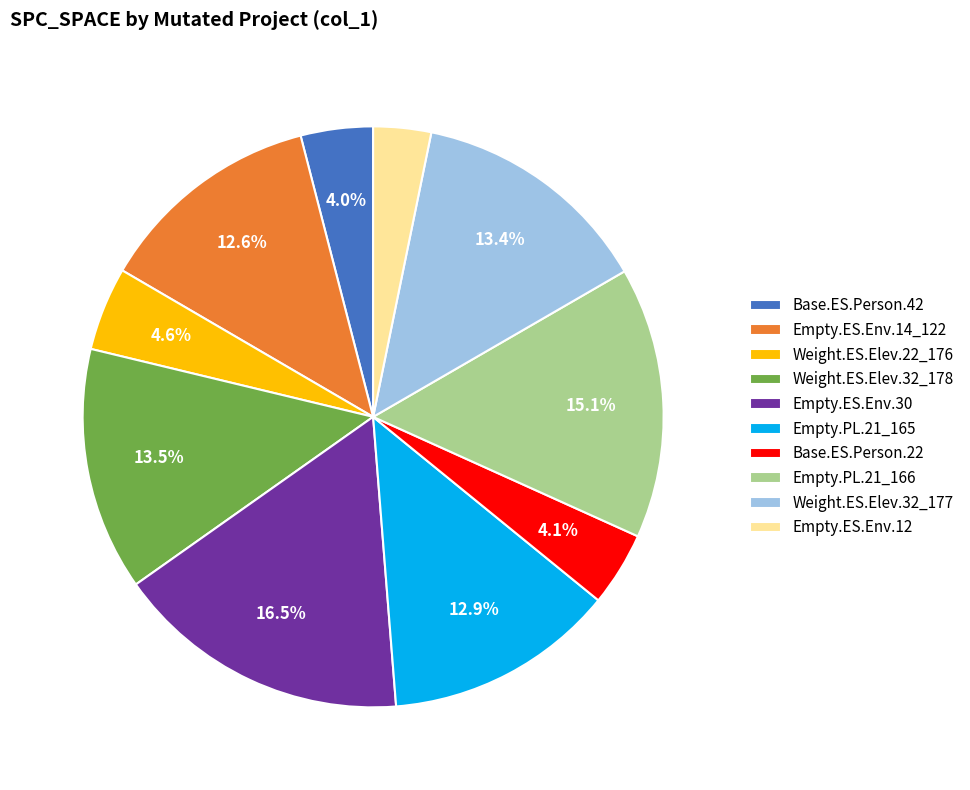

What is the smallest slice in the pie chart?

Empty.ES.Env.12